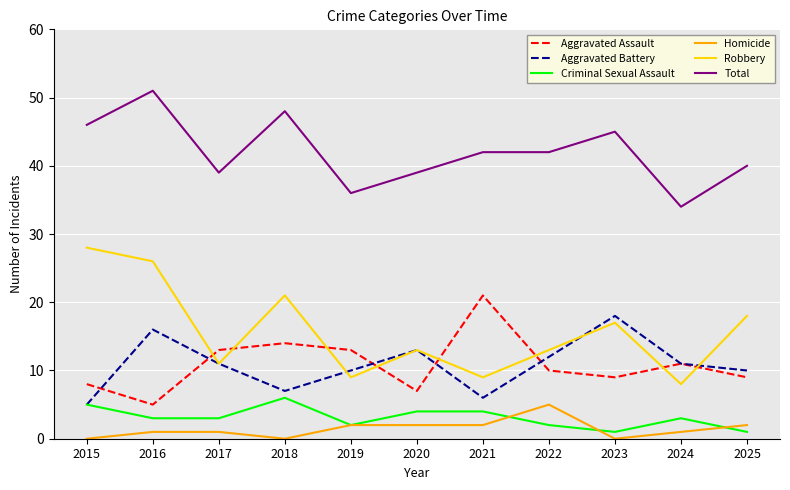

True or false: Aggravated Assault and Homicide intersect in this chart.

False